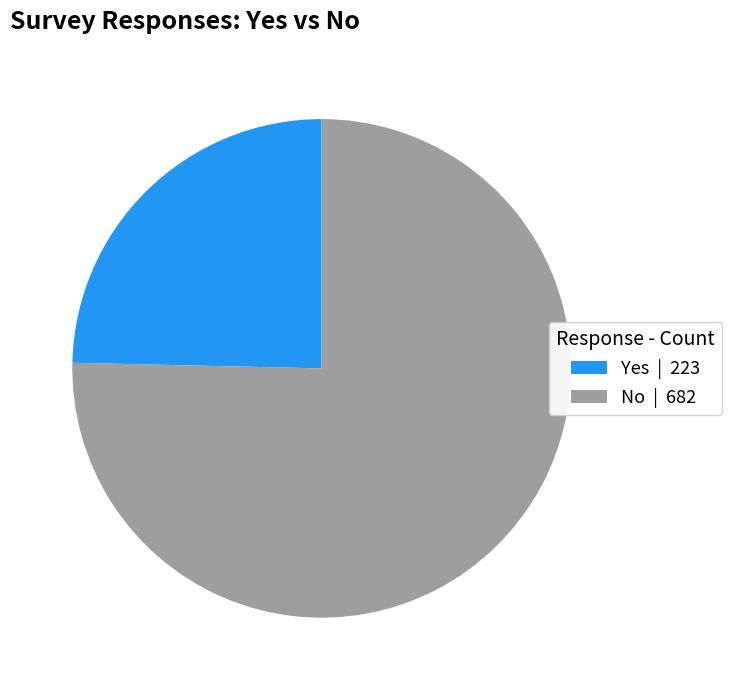

Rank the categories by value from highest to lowest.

No, Yes